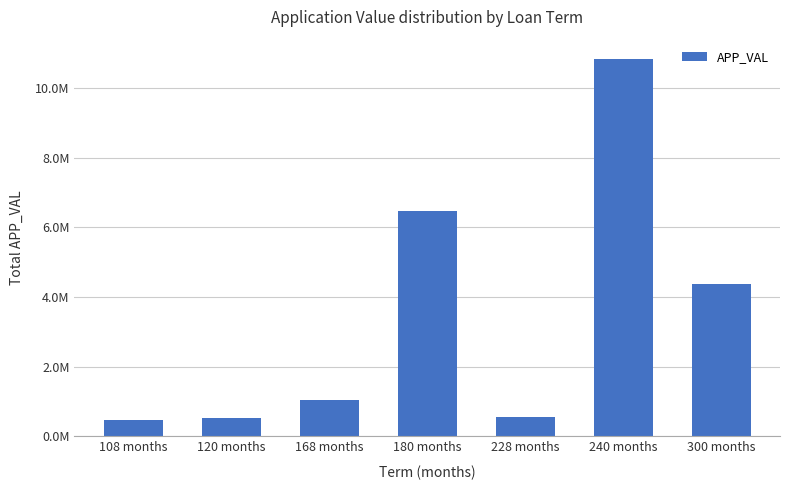

Reading left to right, list all the values displayed in this chart.

108 months=463113.0	120 months=531624.0	168 months=1058683.2	180 months=6473346.2	228 months=558503.0	240 months=10839845.0	300 months=4382659.0